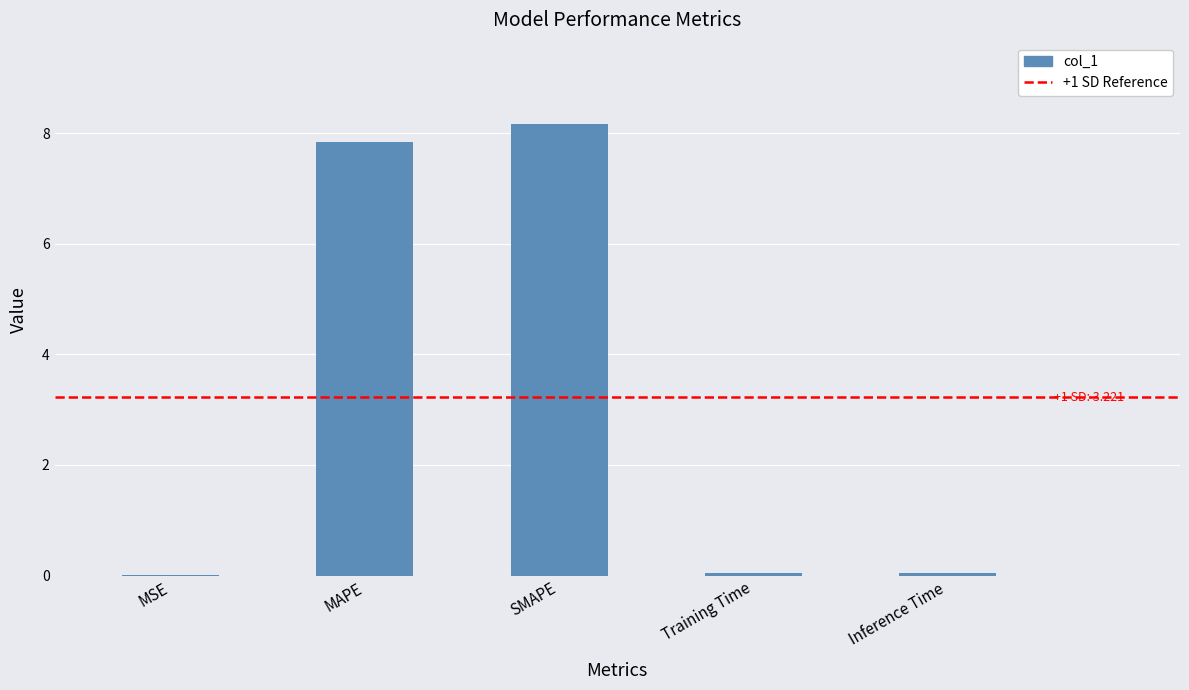

Are the bars horizontal?

No